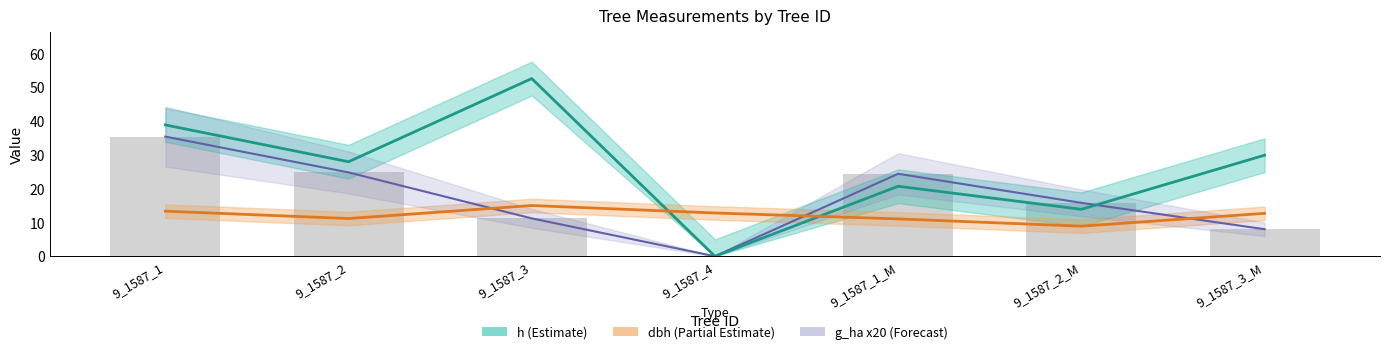

How many positive values does the g_ha (scaled) series have?

6